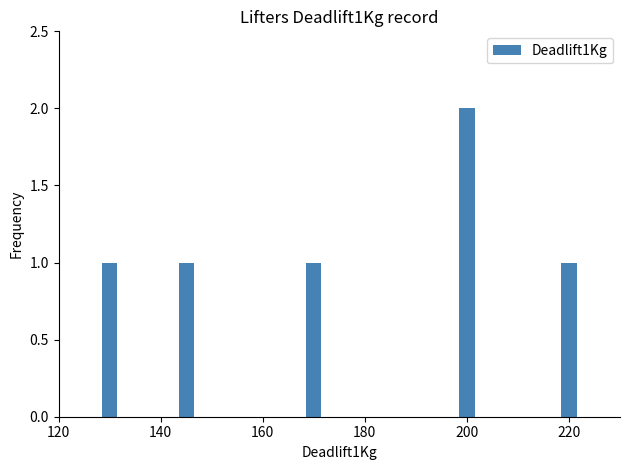

Reading right to left, what are all the values shown in this chart?

1	2	1	1	1